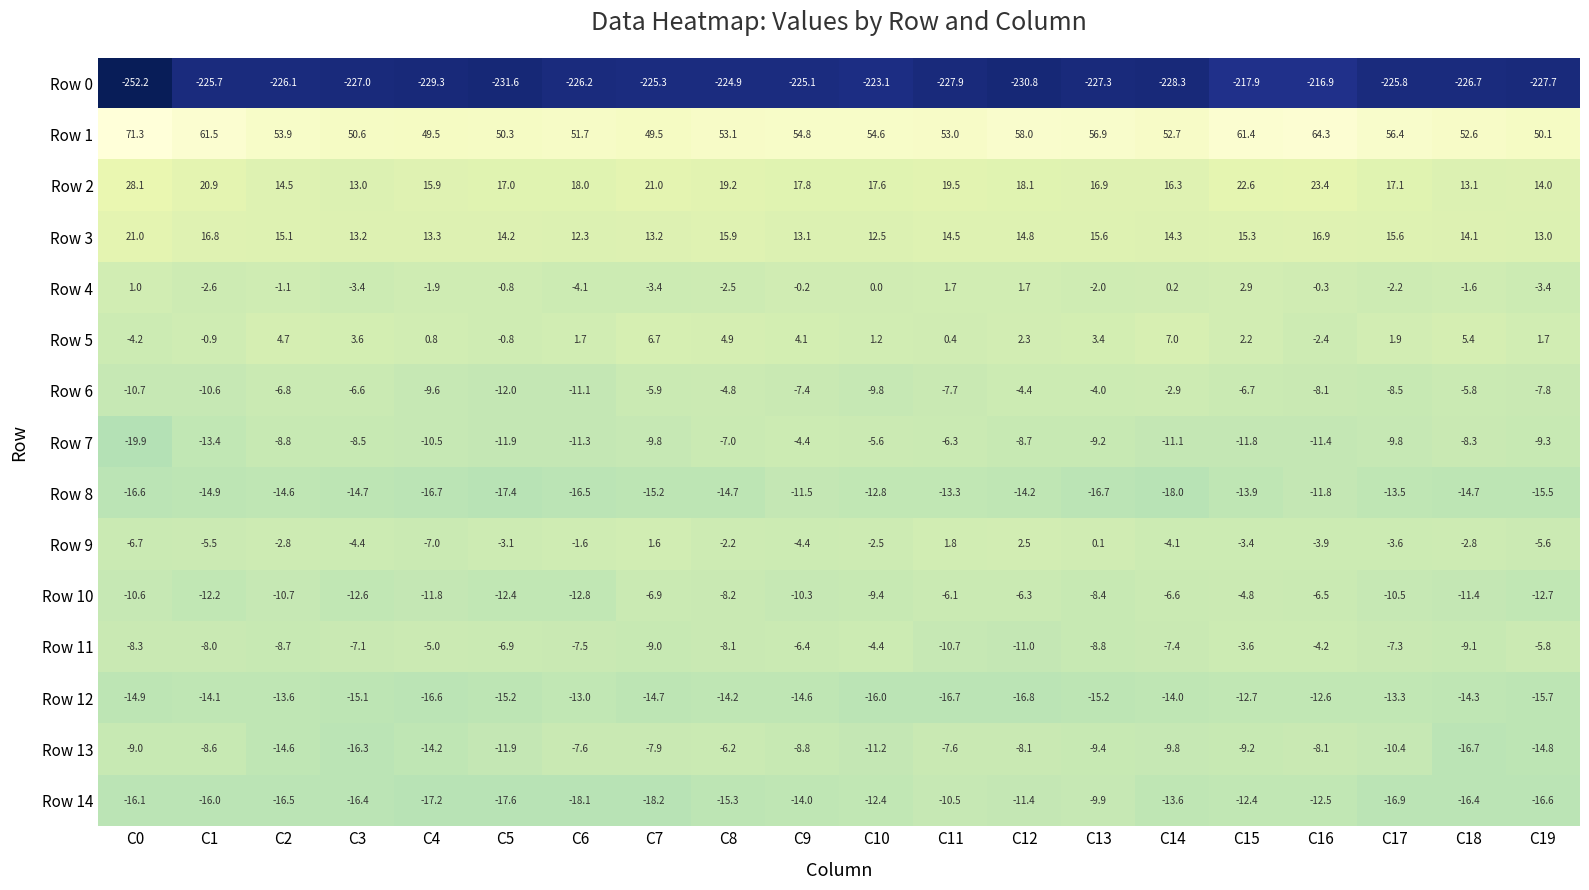

Which series has the widest spread of values?

Row 0